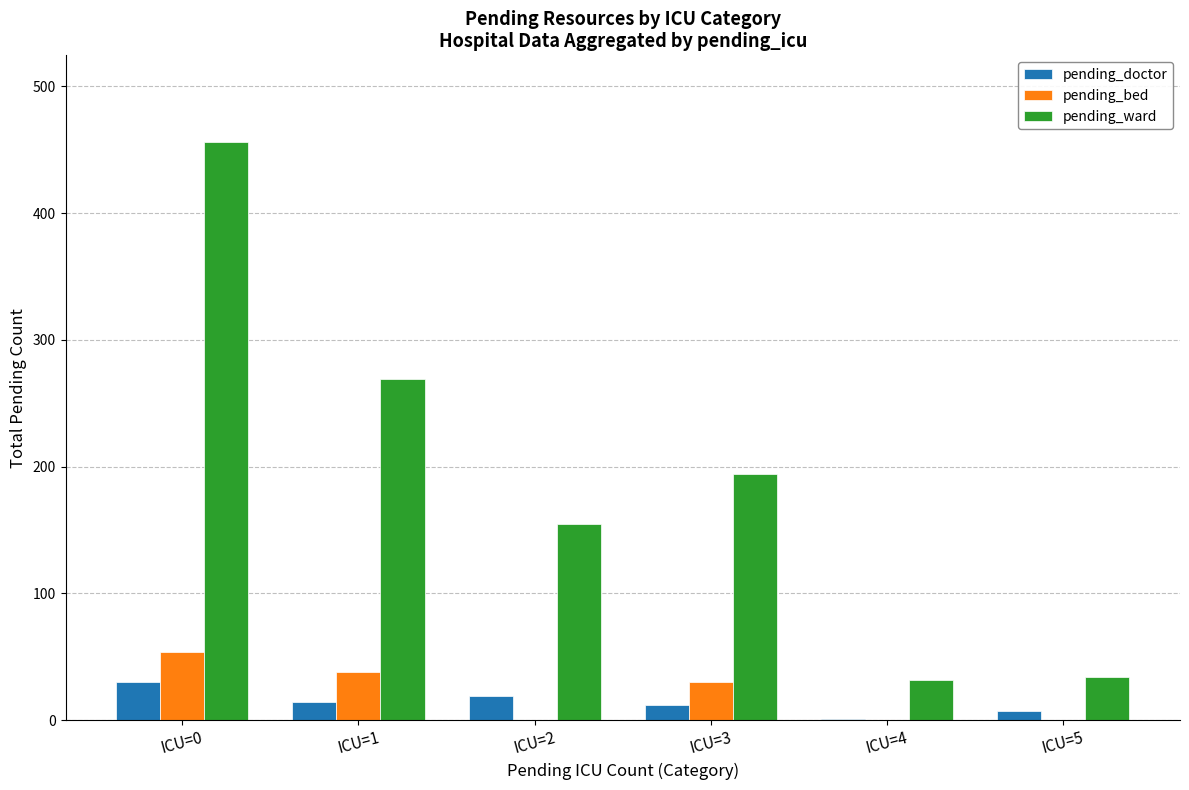

What is the maximum value for pending_doctor?

30